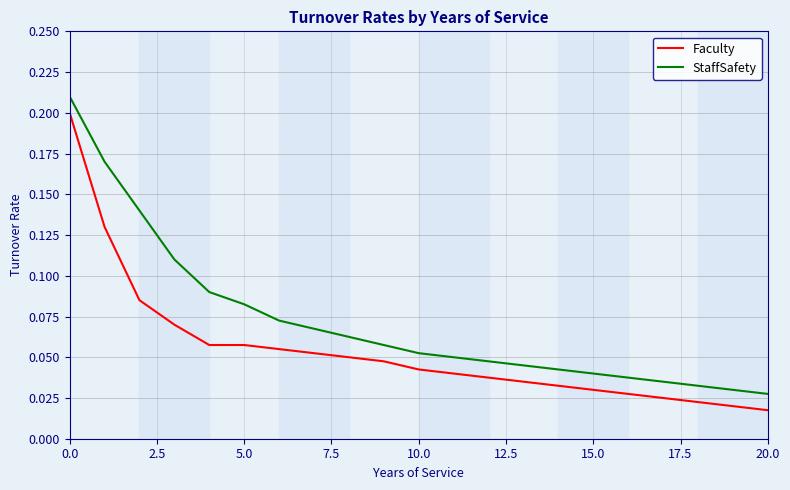

Which series has the largest total across all categories?

StaffSafety